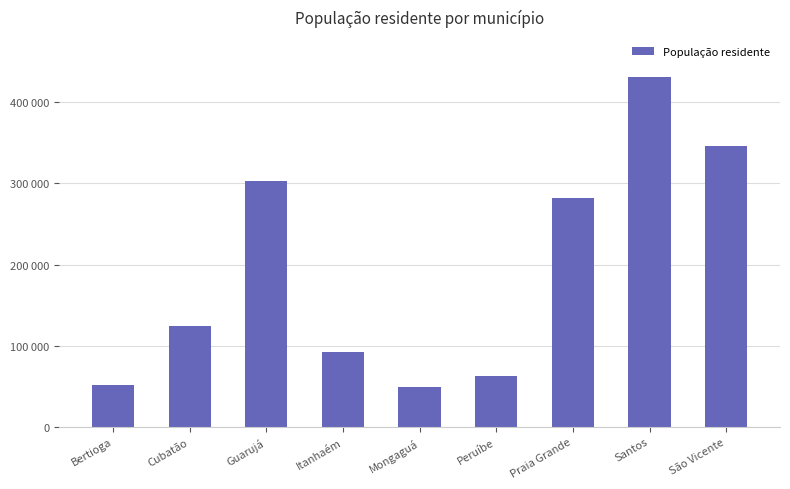

Between Cubatão and Peruíbe, which is larger?

Cubatão